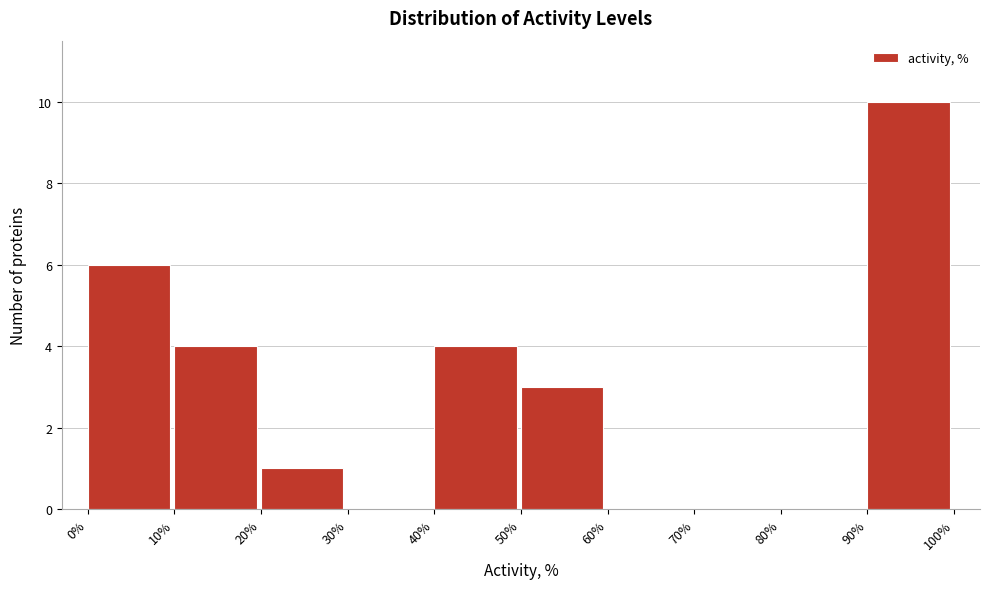

What is the height of the bar covering 40% to 50% on the x-axis? The values are not printed on the chart, so give them approximately, as read against the axis.

4